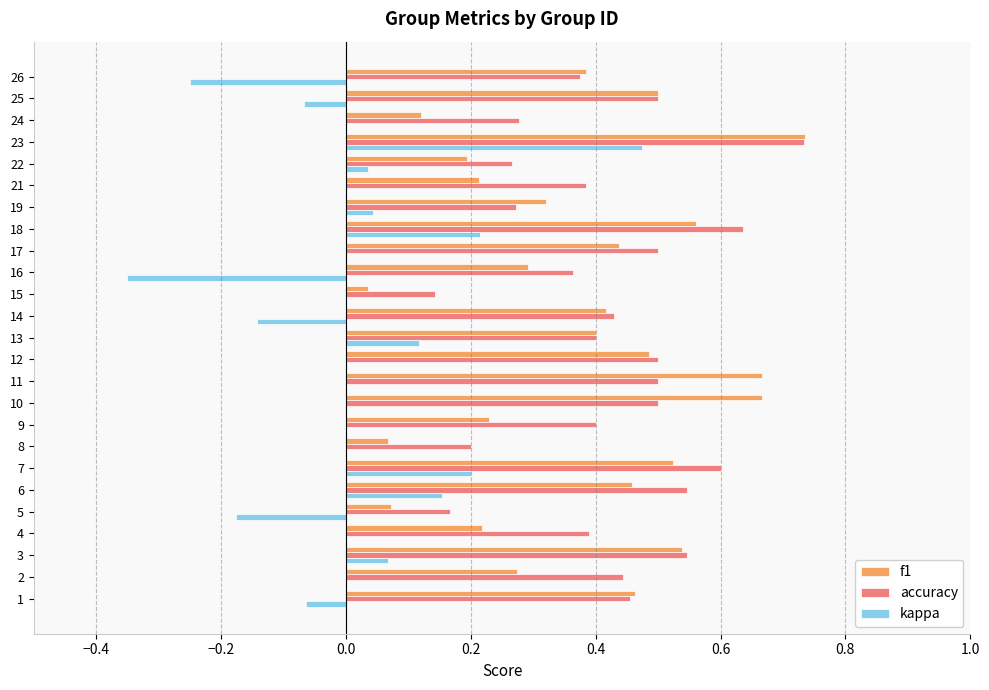

What is the total value across all series at 23?

1.9